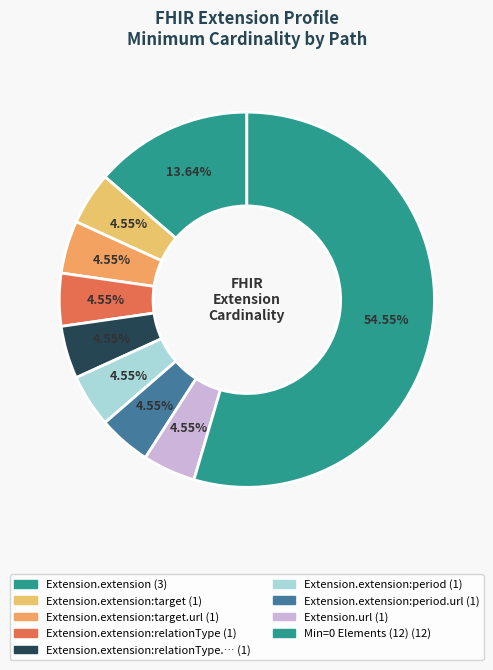

How many slices are in this pie chart?

9